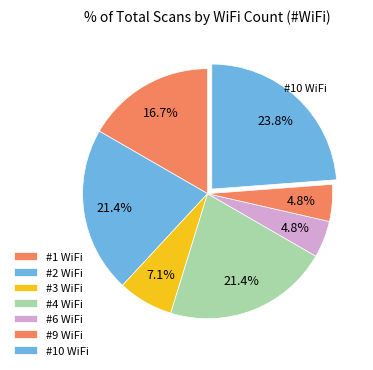

How many slices are in this pie chart?

7